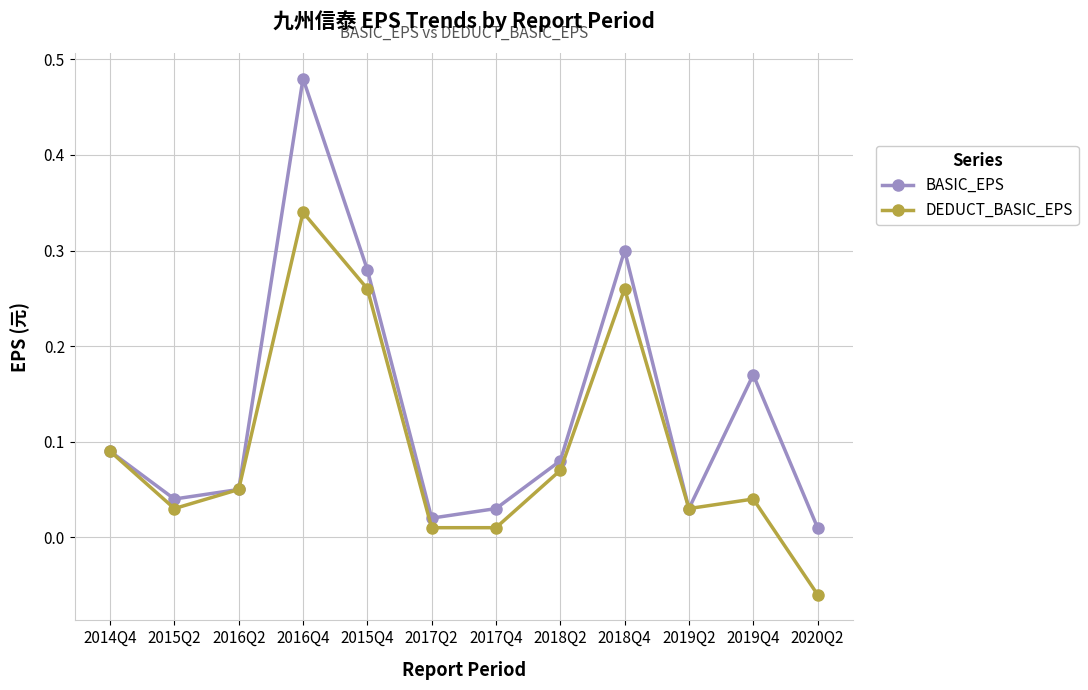

How many categories are shown in the chart?

12